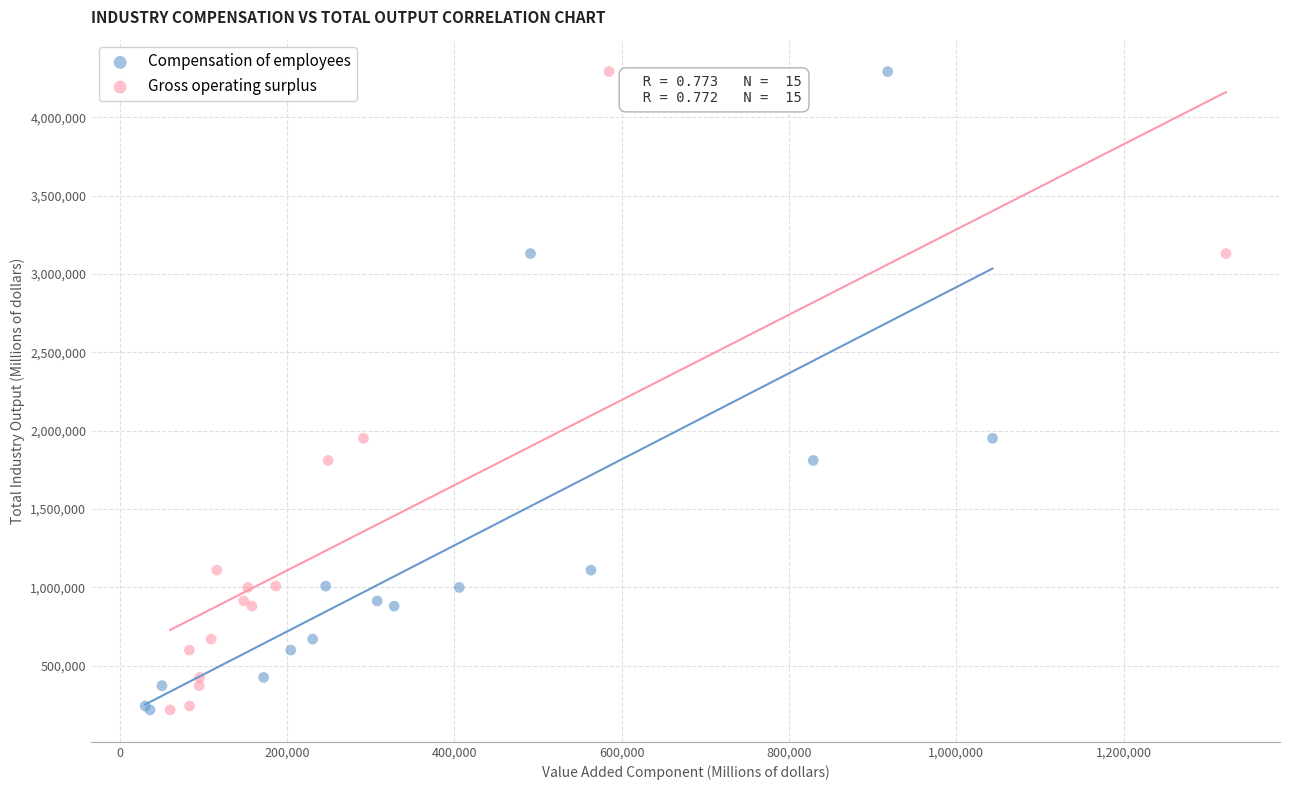

What are all the series names shown in the legend?

Compensation of employees, Gross operating surplus